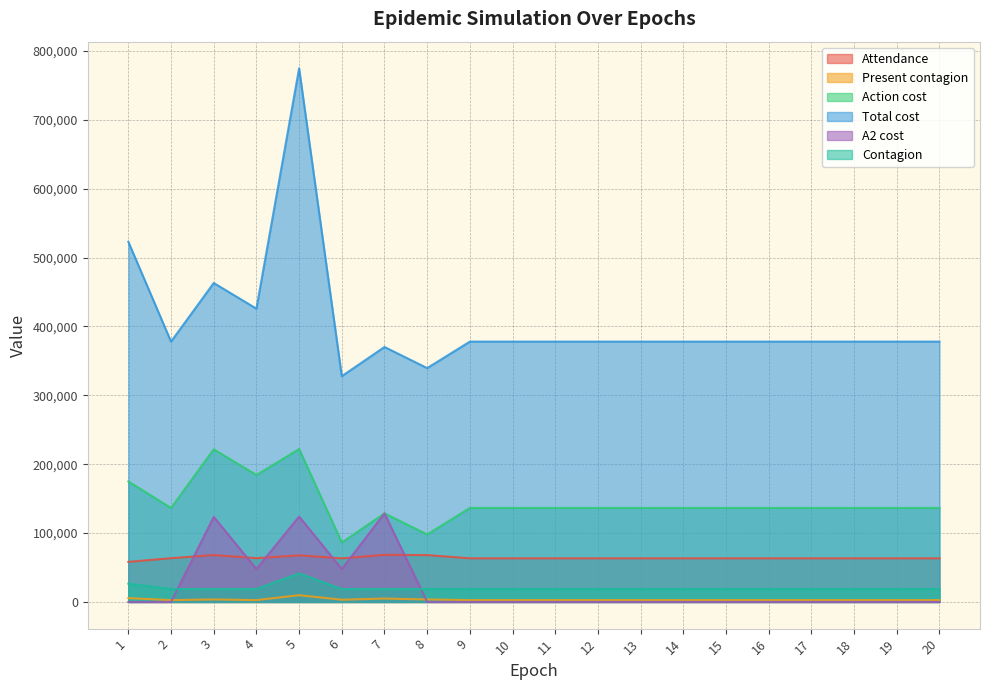

How many values in the Attendance series are below 63349?

2